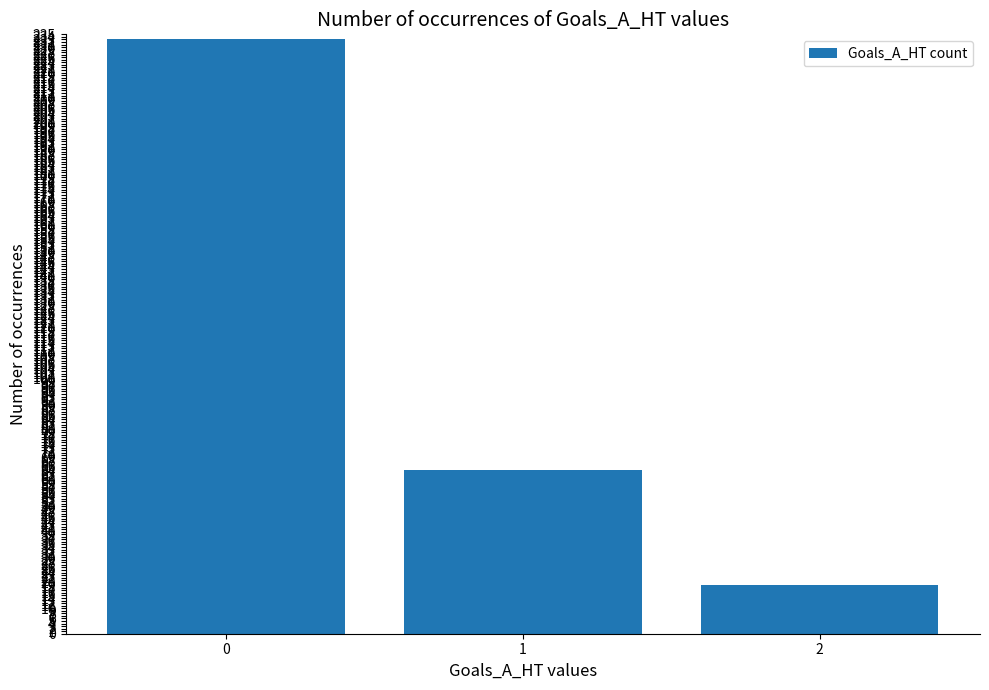

Reading right to left, transcribe all the data shown in this chart.

2=19	1=64	0=233